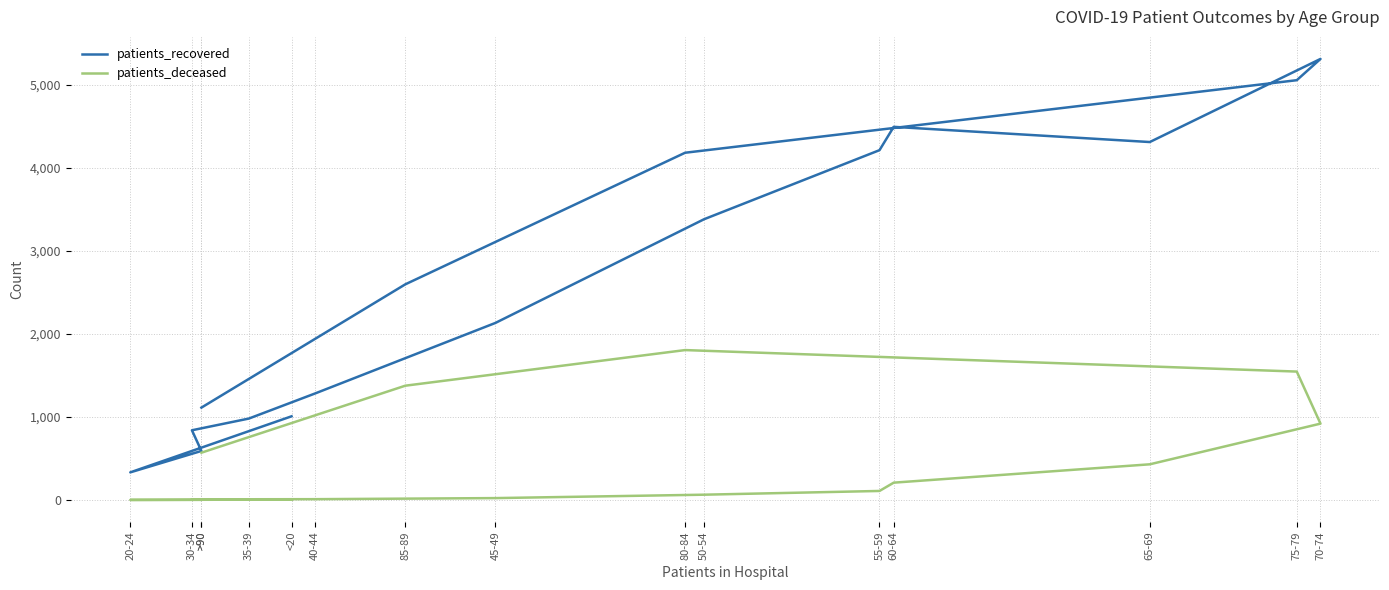

Reading left to right, extract all data points from this chart.

patients_recovered: 1008	333	591	840	981	1284	2133	3382	4214	4495	4312	5313	5057	4183	2598	1113
patients_deceased: 5	1	2	9	9	10	23	64	109	209	430	920	1547	1806	1377	570